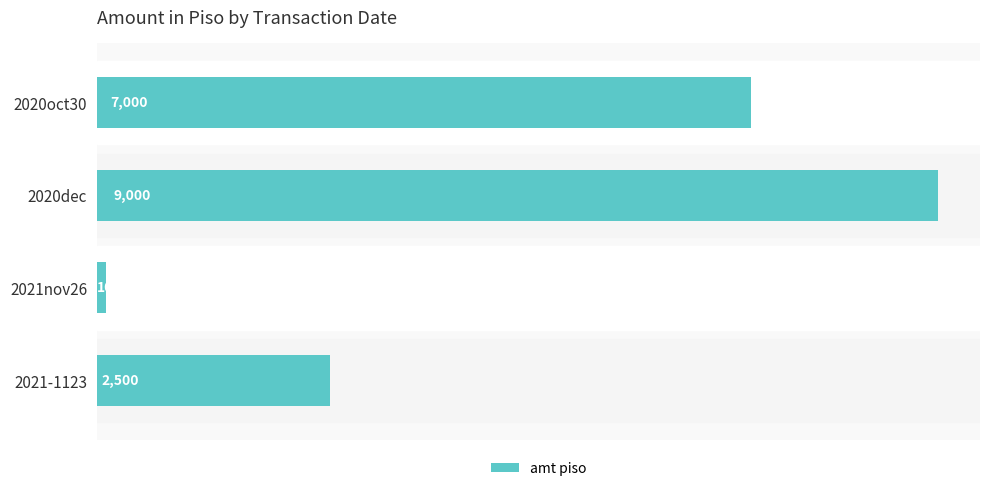

Rank the categories by value from highest to lowest.

2020dec, 2020oct30, 2021-1123, 2021nov26